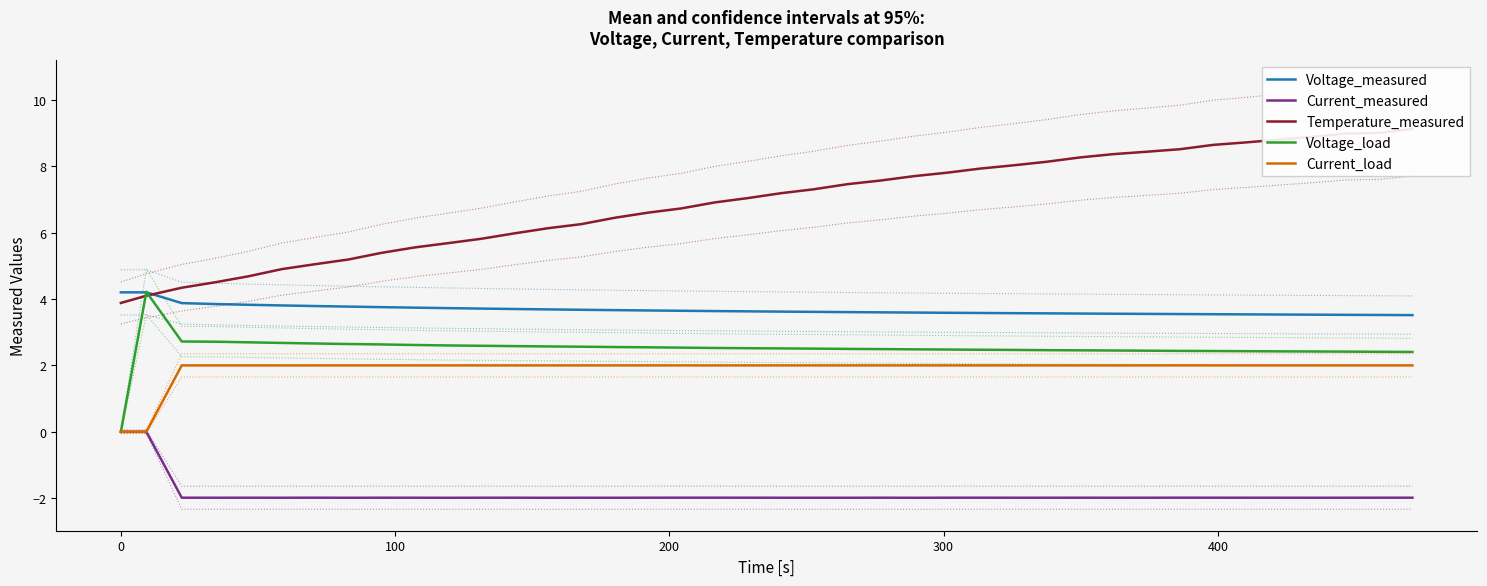

True or false: Voltage_measured and Current_measured intersect in this chart.

False